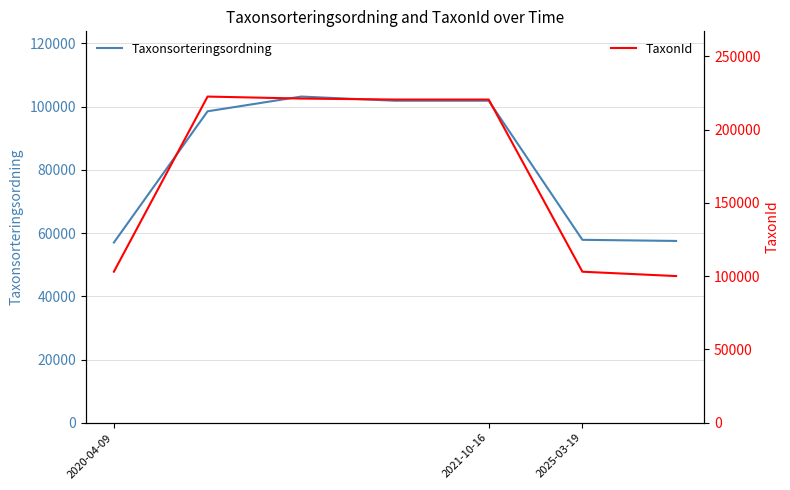

Read the Taxonsorteringsordning value at 2020-04-09.

57007